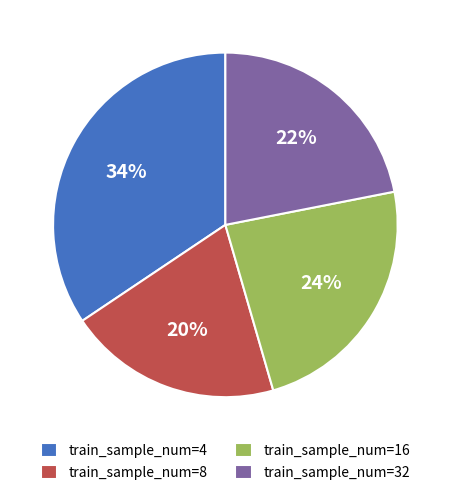

Count the number of slices in the pie.

4